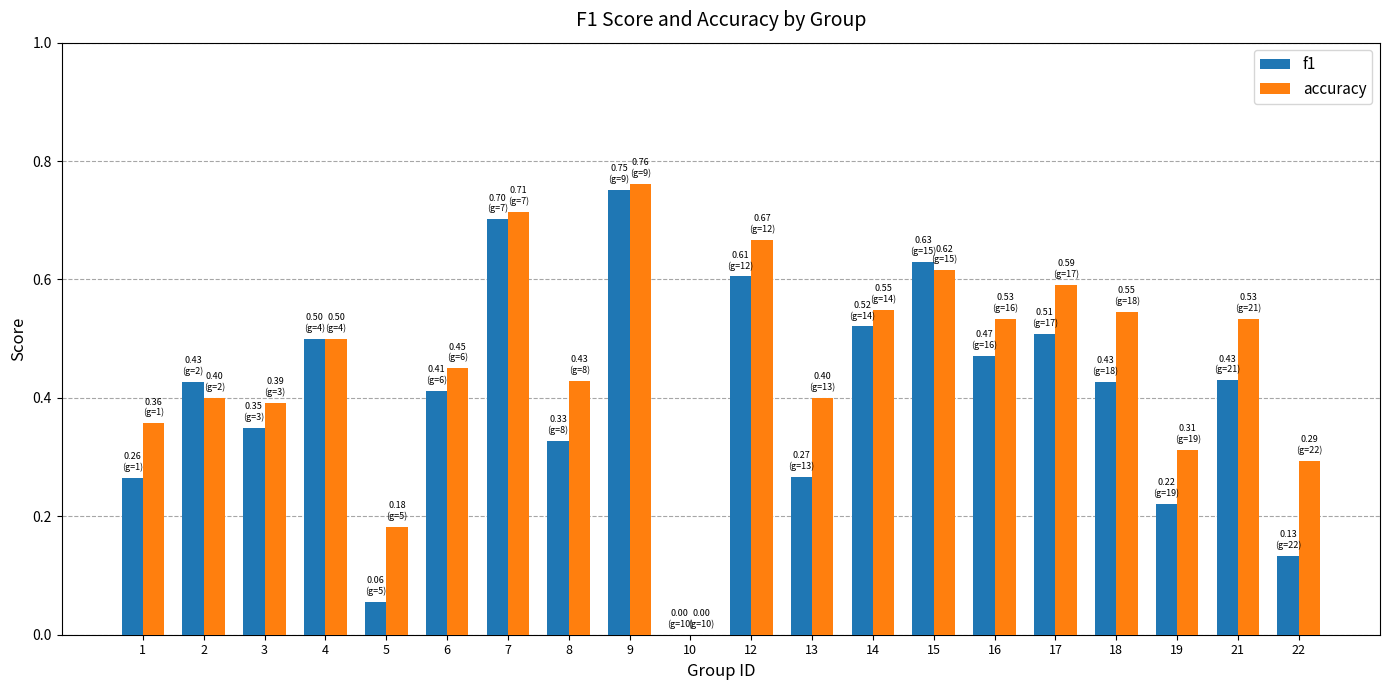

Where is accuracy nearest to the value 0?

10